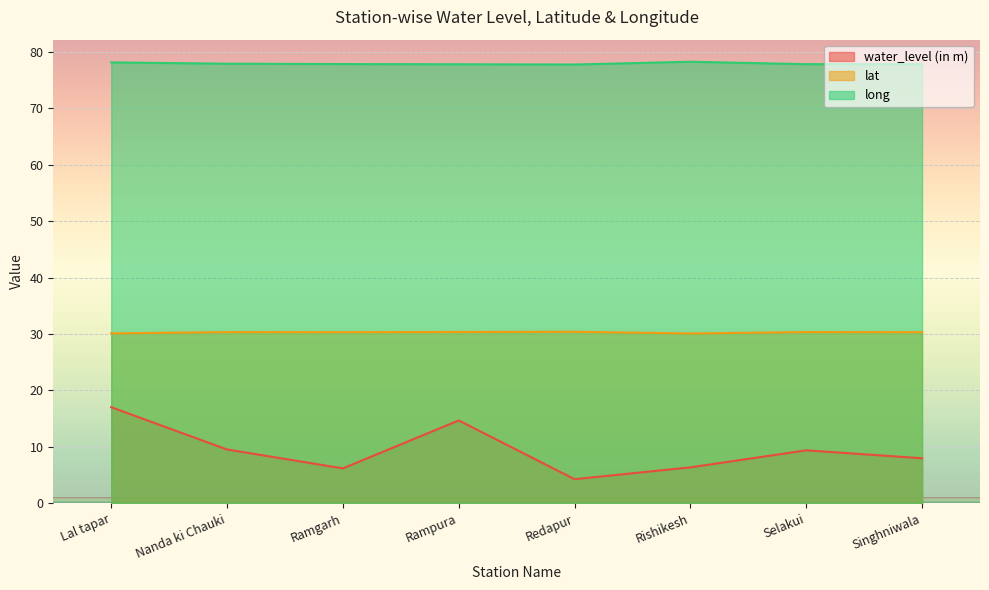

How many lines are shown in the chart?

3